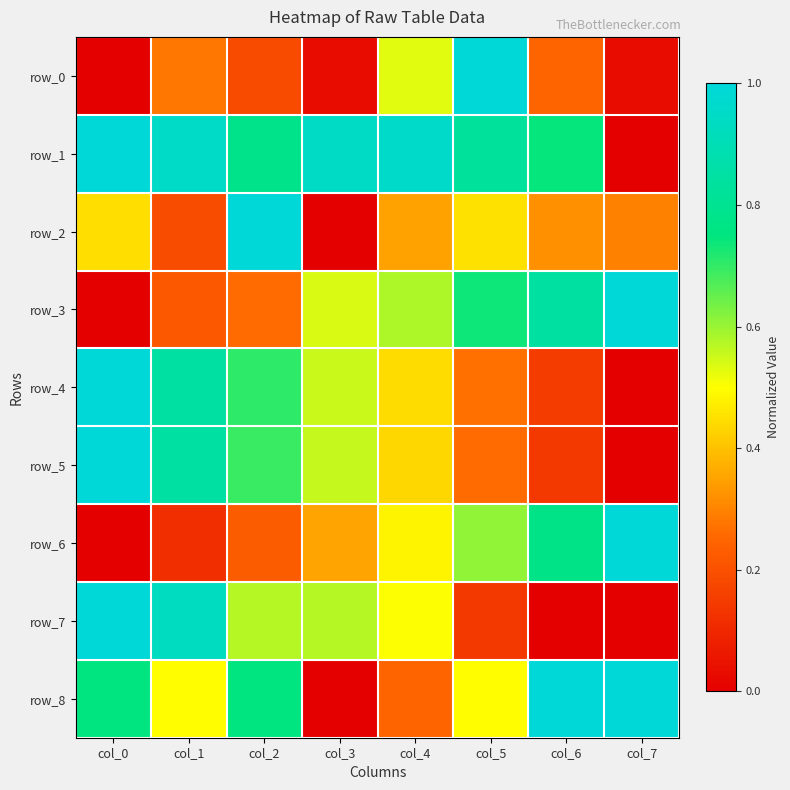

Rank the series at col_3 from lowest to highest value.

row_2, row_8, row_0, row_6, row_3, row_4, row_5, row_7, row_1